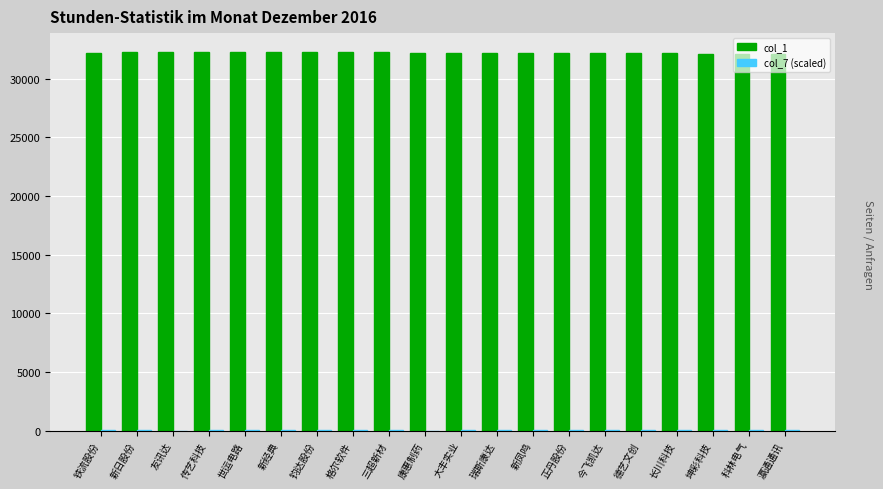

What is the maximum value shown in the chart?

32265.0